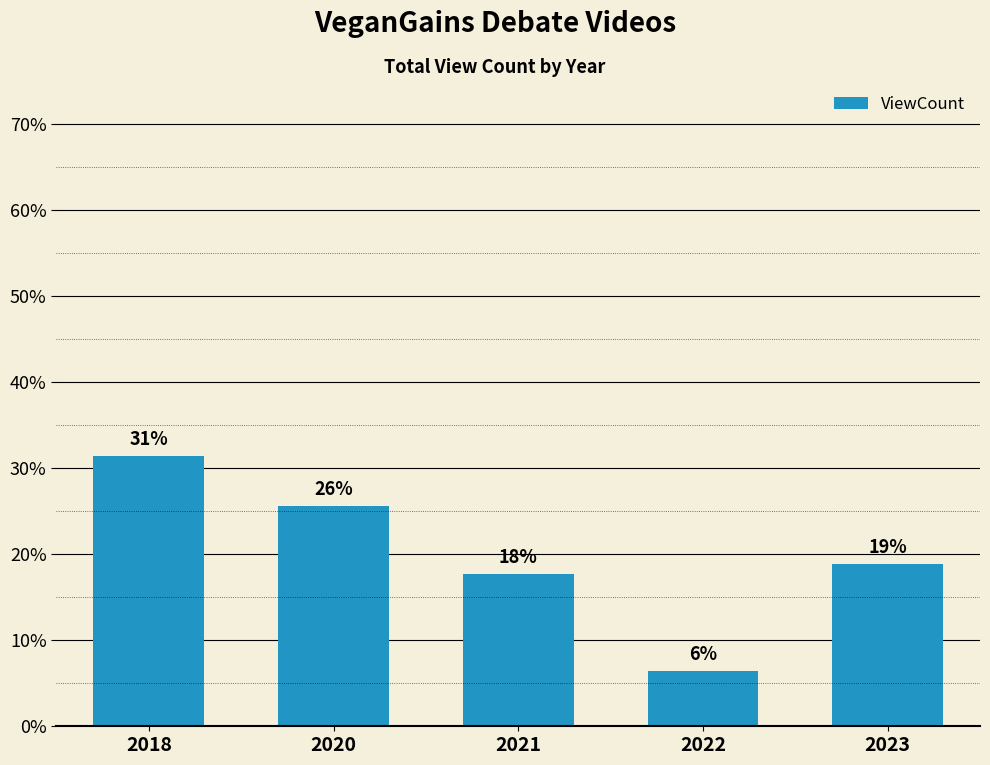

List the labels in order of value, largest first.

2018, 2020, 2023, 2021, 2022